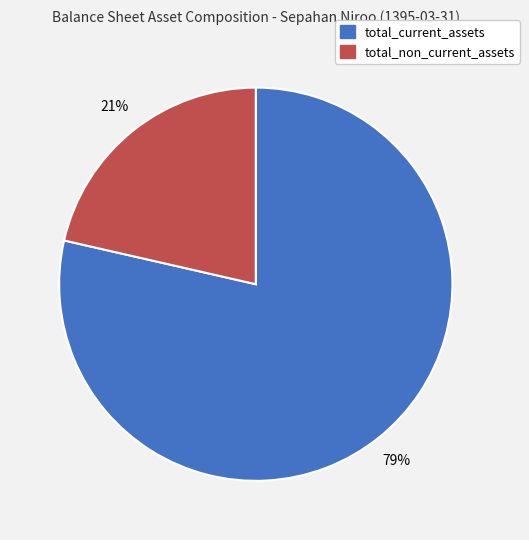

Which slice is the largest?

total_current_assets